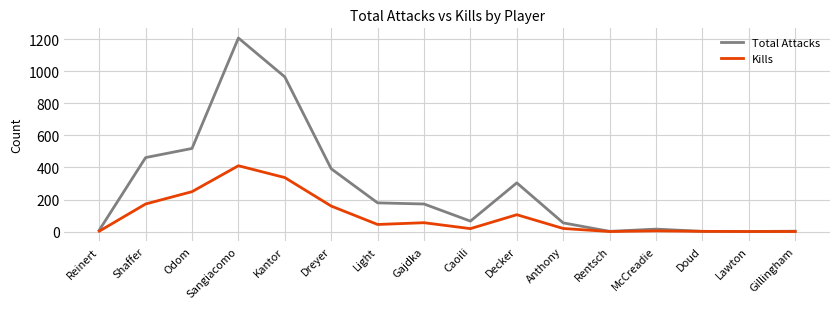

What is the difference between the Total Attacks values at Odom and Decker?

215